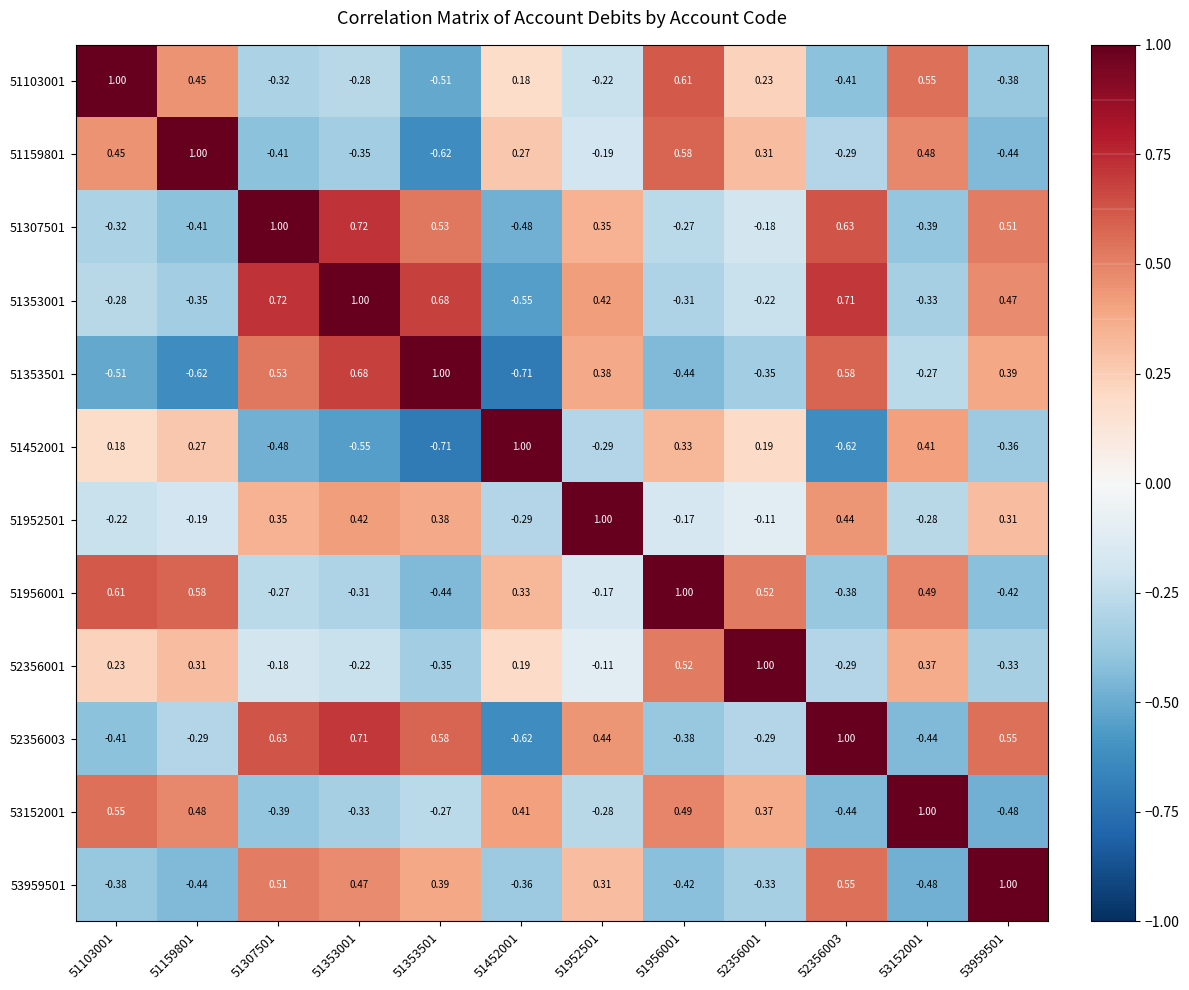

Reading left to right, transcribe all the data shown in this chart.

51103001: 51103001=1.0	51159801=0.5	51307501=-0.3	51353001=-0.3	51353501=-0.5	51452001=0.2	51952501=-0.2	51956001=0.6	52356001=0.2	52356003=-0.4	53152001=0.6	53959501=-0.4
51159801: 51103001=0.5	51159801=1.0	51307501=-0.4	51353001=-0.3	51353501=-0.6	51452001=0.3	51952501=-0.2	51956001=0.6	52356001=0.3	52356003=-0.3	53152001=0.5	53959501=-0.4
51307501: 51103001=-0.3	51159801=-0.4	51307501=1.0	51353001=0.7	51353501=0.5	51452001=-0.5	51952501=0.3	51956001=-0.3	52356001=-0.2	52356003=0.6	53152001=-0.4	53959501=0.5
51353001: 51103001=-0.3	51159801=-0.3	51307501=0.7	51353001=1.0	51353501=0.7	51452001=-0.6	51952501=0.4	51956001=-0.3	52356001=-0.2	52356003=0.7	53152001=-0.3	53959501=0.5
51353501: 51103001=-0.5	51159801=-0.6	51307501=0.5	51353001=0.7	51353501=1.0	51452001=-0.7	51952501=0.4	51956001=-0.4	52356001=-0.3	52356003=0.6	53152001=-0.3	53959501=0.4
51452001: 51103001=0.2	51159801=0.3	51307501=-0.5	51353001=-0.6	51353501=-0.7	51452001=1.0	51952501=-0.3	51956001=0.3	52356001=0.2	52356003=-0.6	53152001=0.4	53959501=-0.4
51952501: 51103001=-0.2	51159801=-0.2	51307501=0.3	51353001=0.4	51353501=0.4	51452001=-0.3	51952501=1.0	51956001=-0.2	52356001=-0.1	52356003=0.4	53152001=-0.3	53959501=0.3
51956001: 51103001=0.6	51159801=0.6	51307501=-0.3	51353001=-0.3	51353501=-0.4	51452001=0.3	51952501=-0.2	51956001=1.0	52356001=0.5	52356003=-0.4	53152001=0.5	53959501=-0.4
52356001: 51103001=0.2	51159801=0.3	51307501=-0.2	51353001=-0.2	51353501=-0.3	51452001=0.2	51952501=-0.1	51956001=0.5	52356001=1.0	52356003=-0.3	53152001=0.4	53959501=-0.3
52356003: 51103001=-0.4	51159801=-0.3	51307501=0.6	51353001=0.7	51353501=0.6	51452001=-0.6	51952501=0.4	51956001=-0.4	52356001=-0.3	52356003=1.0	53152001=-0.4	53959501=0.6
53152001: 51103001=0.6	51159801=0.5	51307501=-0.4	51353001=-0.3	51353501=-0.3	51452001=0.4	51952501=-0.3	51956001=0.5	52356001=0.4	52356003=-0.4	53152001=1.0	53959501=-0.5
53959501: 51103001=-0.4	51159801=-0.4	51307501=0.5	51353001=0.5	51353501=0.4	51452001=-0.4	51952501=0.3	51956001=-0.4	52356001=-0.3	52356003=0.6	53152001=-0.5	53959501=1.0